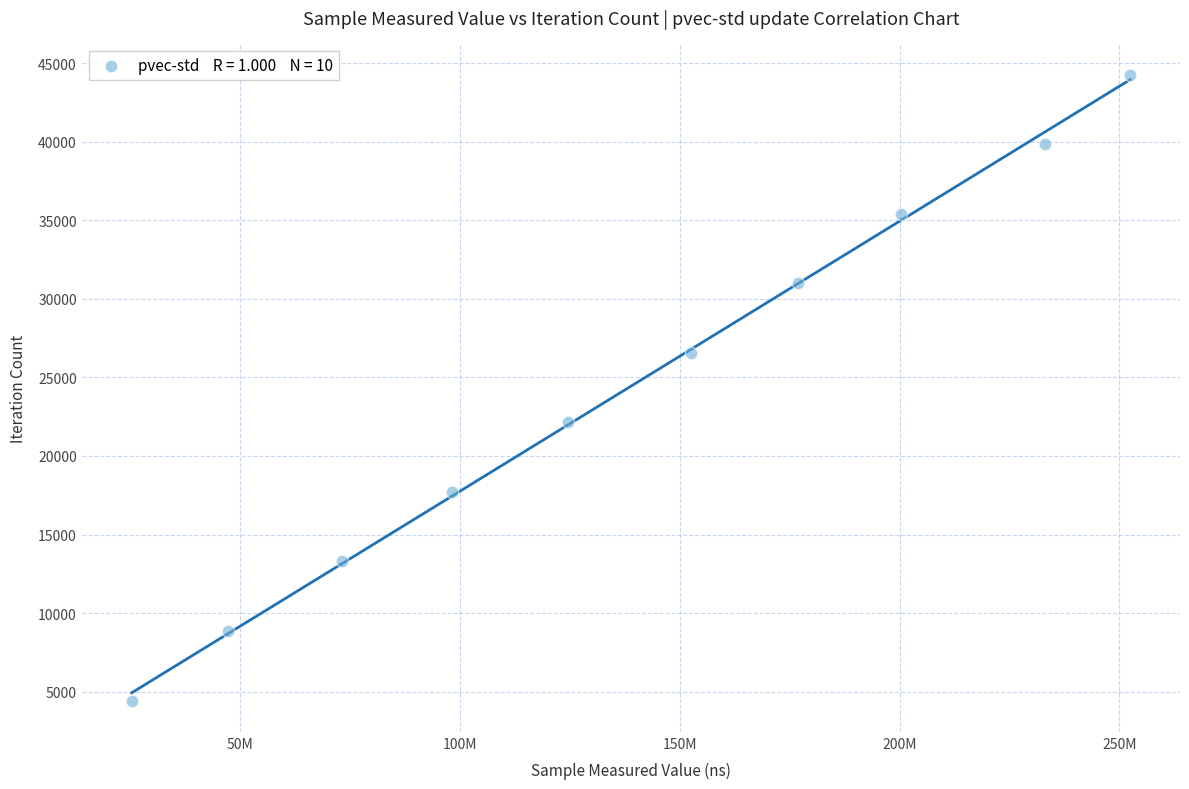

What is the average Y value?

24354